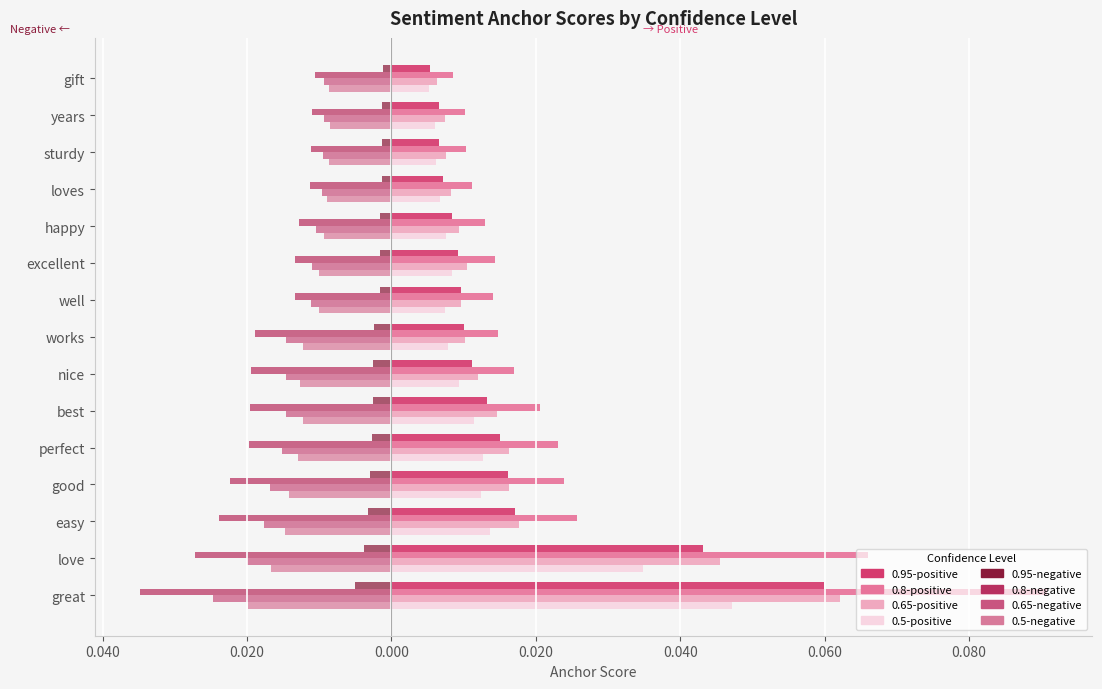

What position from the right is good?

12